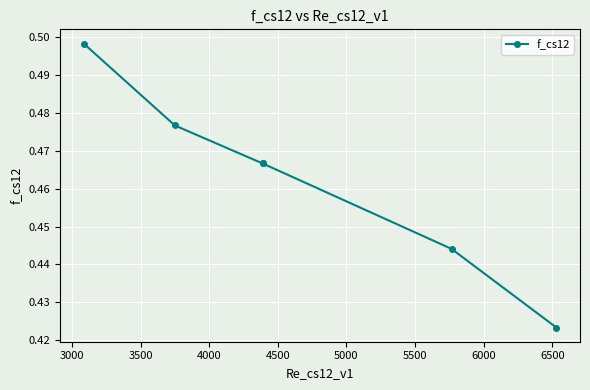

Is this an area chart (filled region under the line)?

No